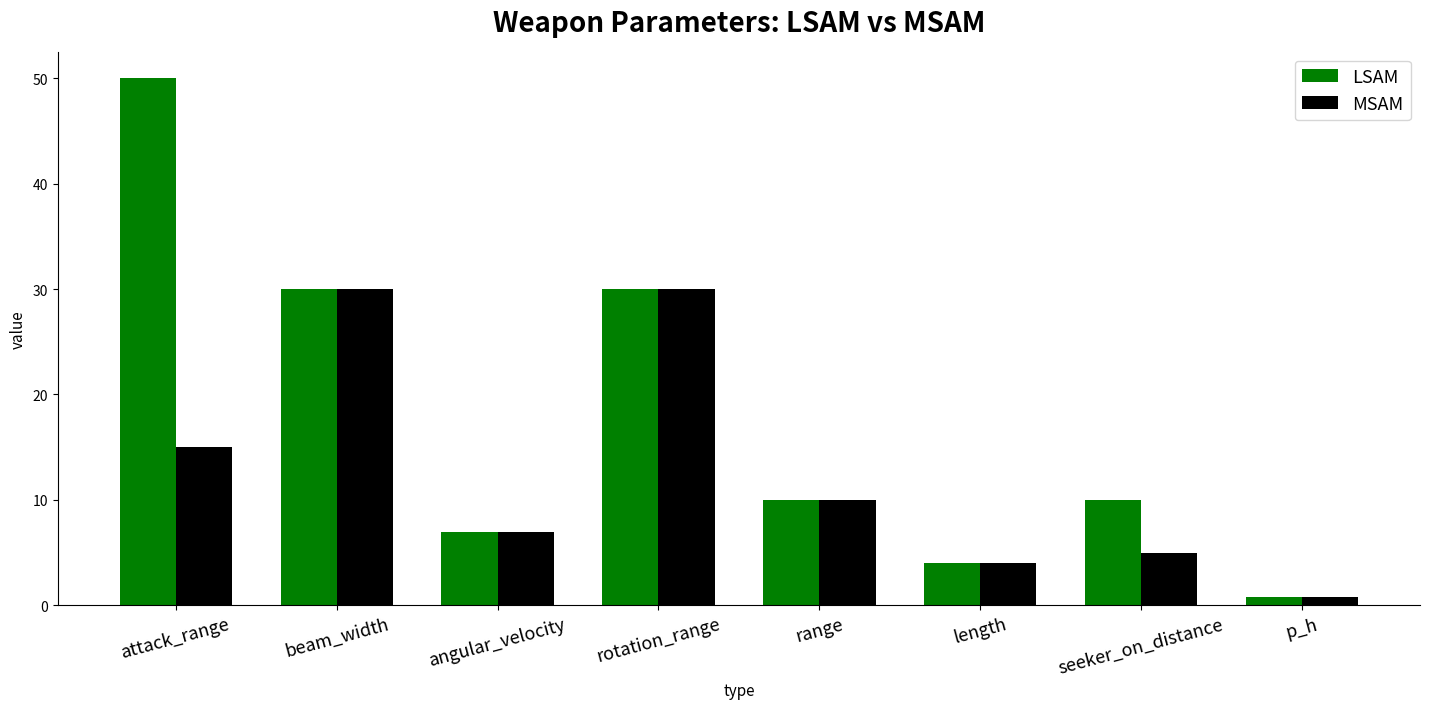

Is the value of MSAM at beam_width greater than the value of LSAM at p_h?

Yes